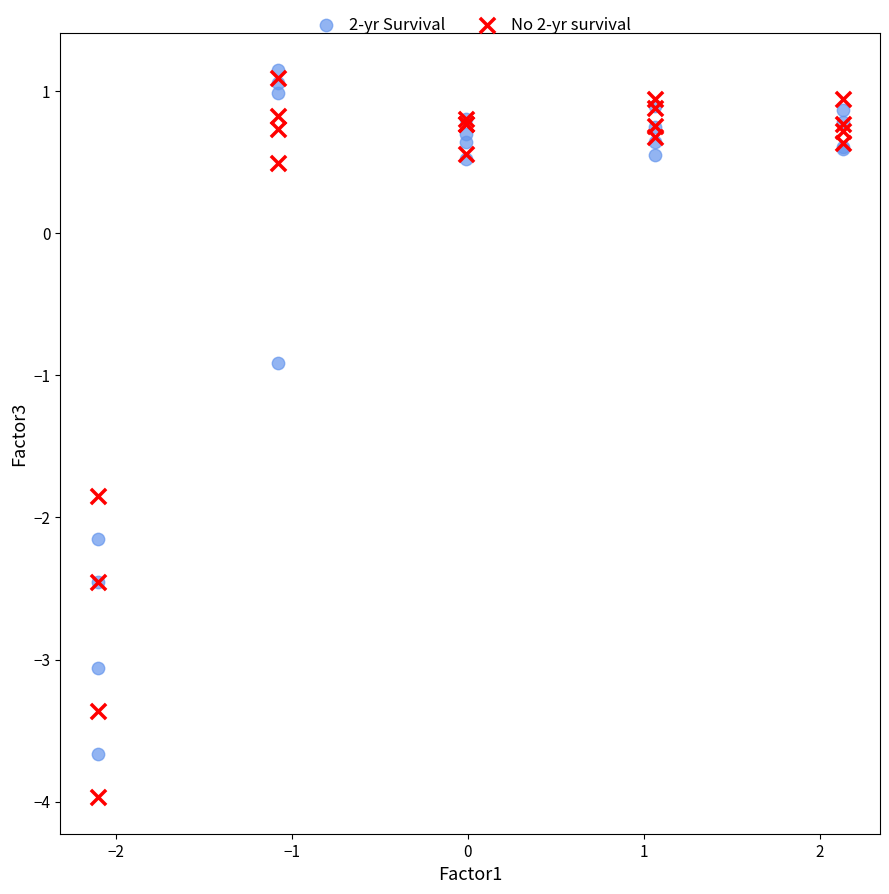

Which series contains the lowest Y value?

No 2-yr survival